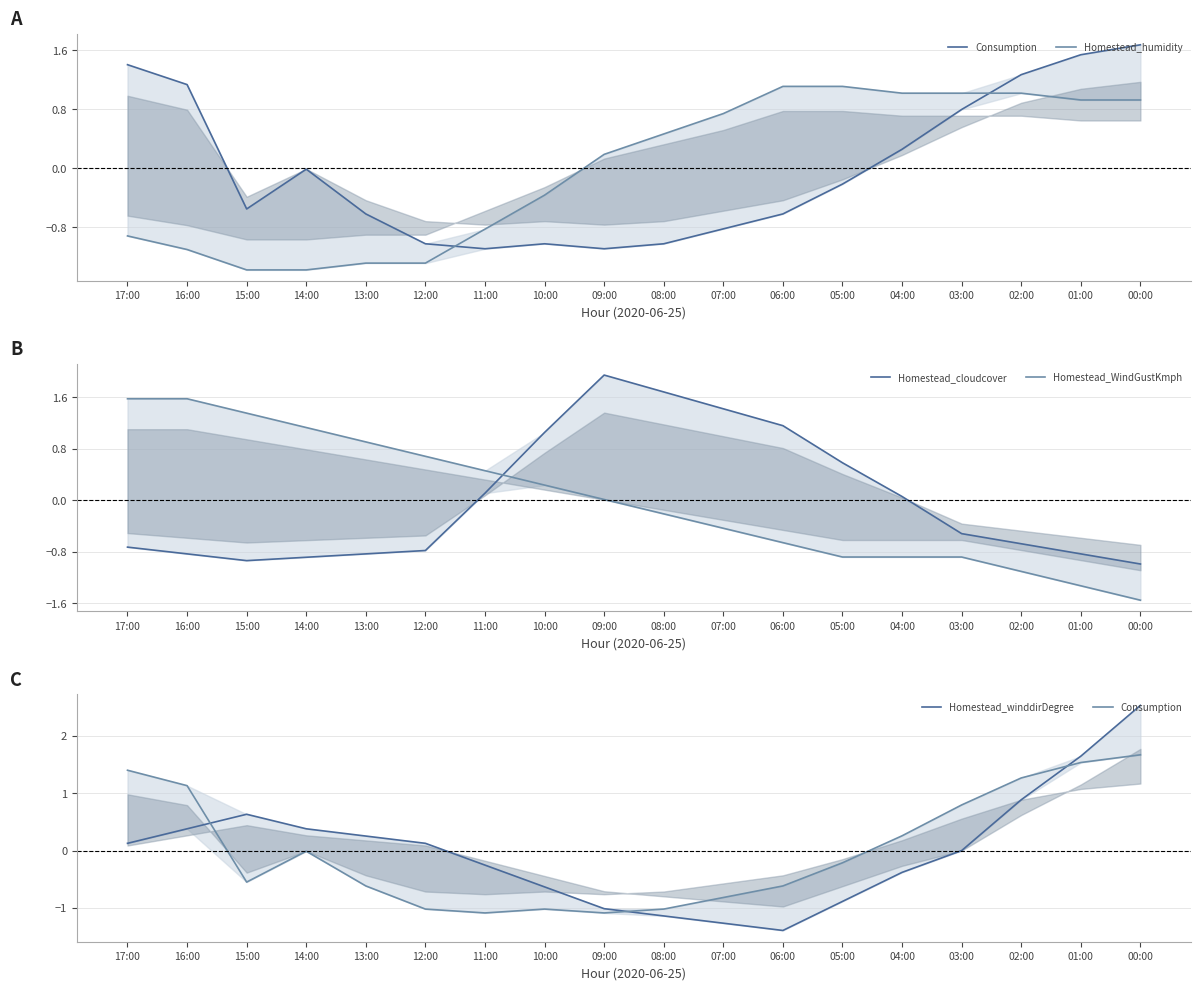

Reading left to right, transcribe all the data shown in this chart.

Consumption: 1.4	1.1	-0.5	-0.0	-0.6	-1.0	-1.1	-1.0	-1.1	-1.0	-0.8	-0.6	-0.2	0.3	0.8	1.3	1.5	1.7
Homestead_humidity: -0.9	-1.1	-1.4	-1.4	-1.3	-1.3	-0.8	-0.4	0.2	0.5	0.7	1.1	1.1	1.0	1.0	1.0	0.9	0.9
Homestead_cloudcover: -0.7	-0.8	-0.9	-0.9	-0.8	-0.8	0.1	1.1	1.9	1.7	1.4	1.2	0.6	0.1	-0.5	-0.7	-0.8	-1.0
Homestead_WindGustKmph: 1.6	1.6	1.4	1.1	0.9	0.7	0.5	0.2	0.0	-0.2	-0.4	-0.7	-0.9	-0.9	-0.9	-1.1	-1.3	-1.6
Homestead_winddirDegree: 0.1	0.4	0.6	0.4	0.3	0.1	-0.3	-0.6	-1.0	-1.1	-1.3	-1.4	-0.9	-0.4	0.0	0.9	1.6	2.5